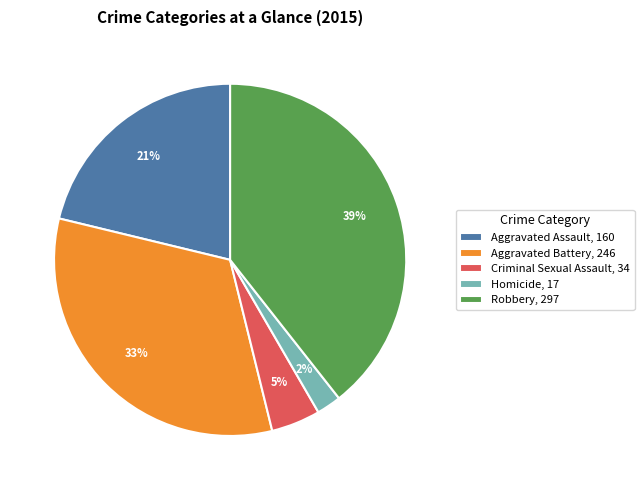

Is it true that Robbery is 39% of the pie?

True